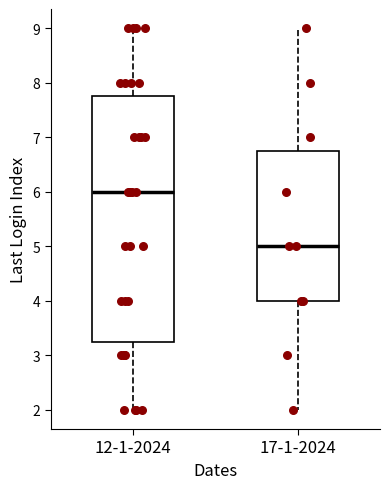

Which box is the tallest, from its lower edge to its upper edge?

12-1-2024